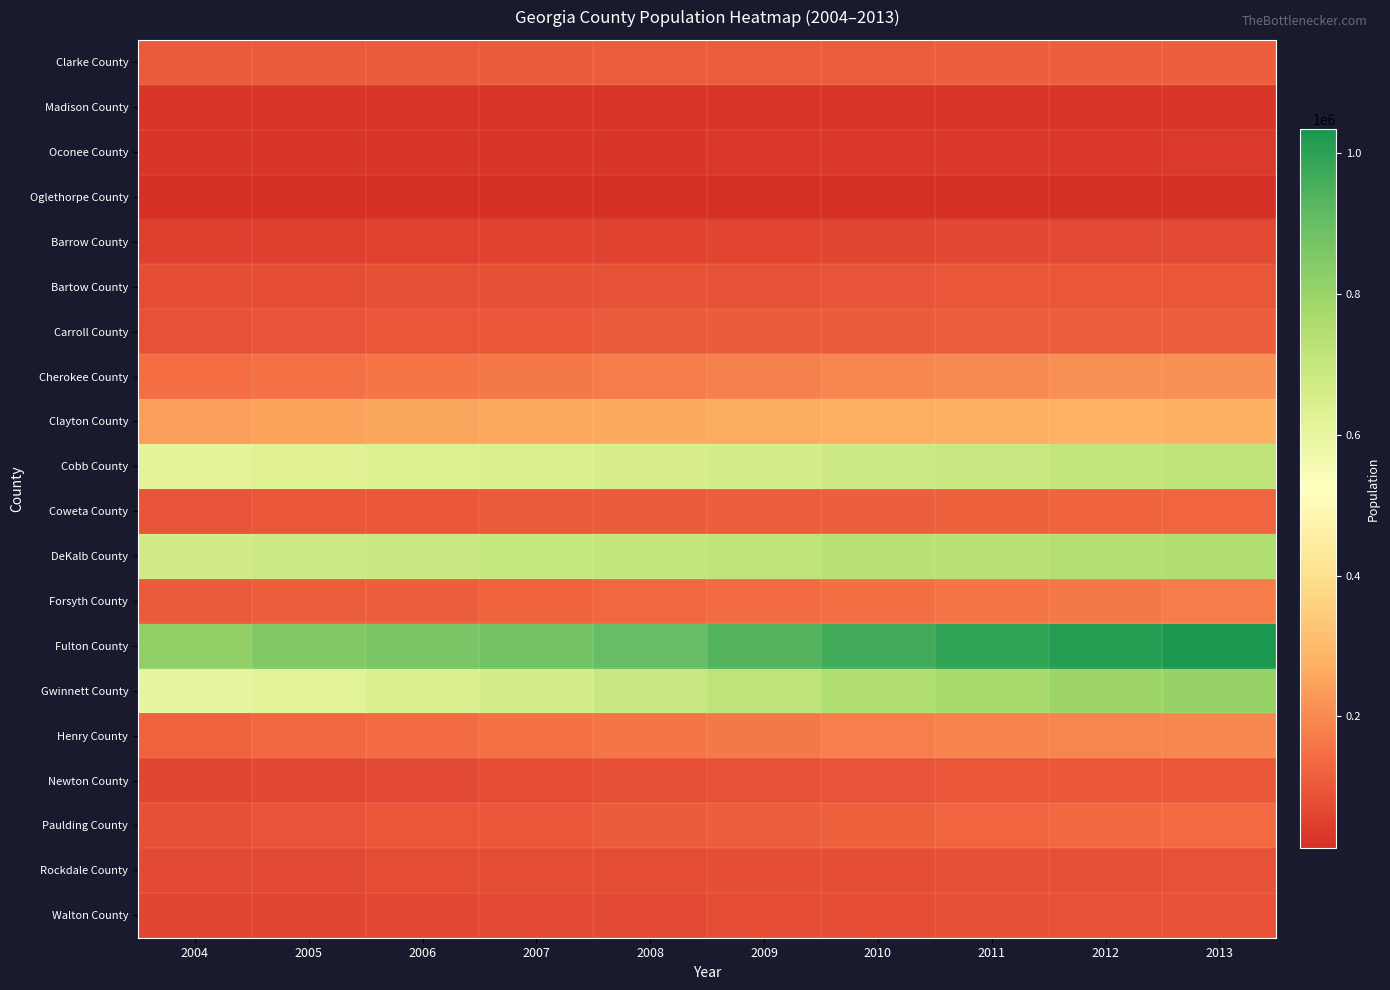

What is the total value across all series at 2007?

4415489